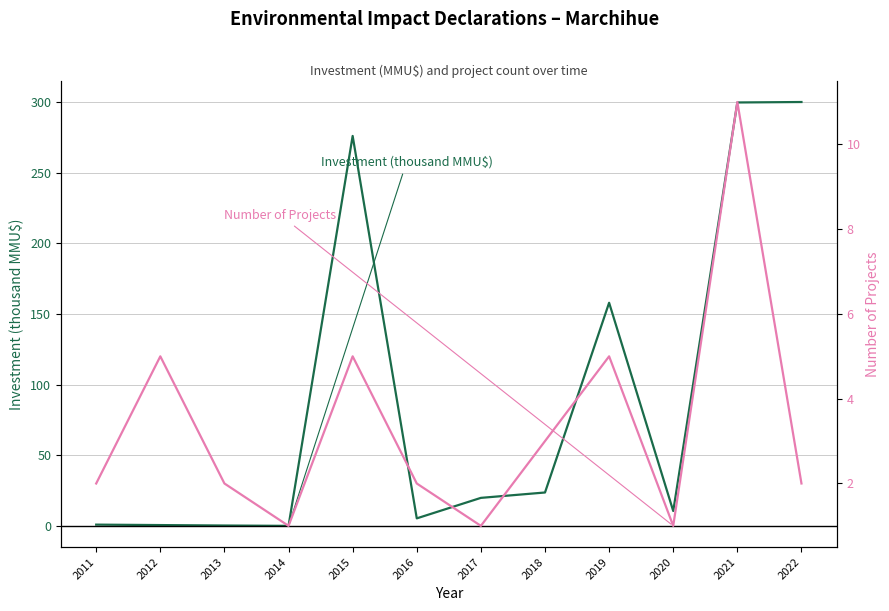

True or false: Number of Projects has a value of 2.2 at 2015.

False